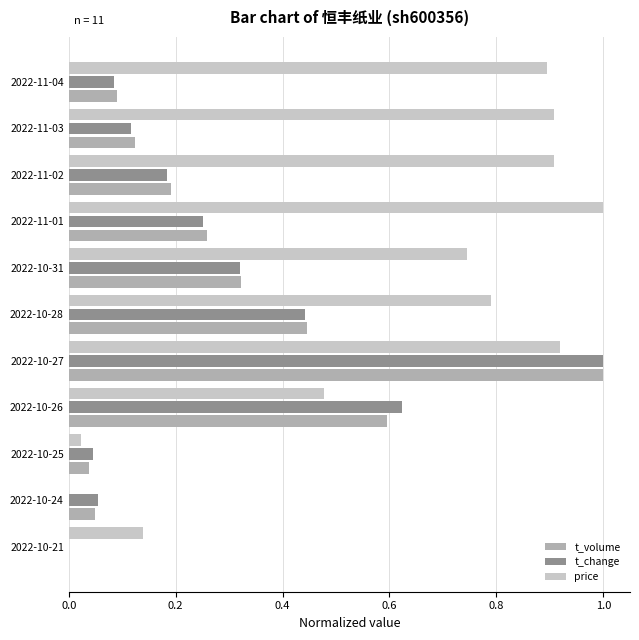

What is the highest value of the t_change series?

1.0